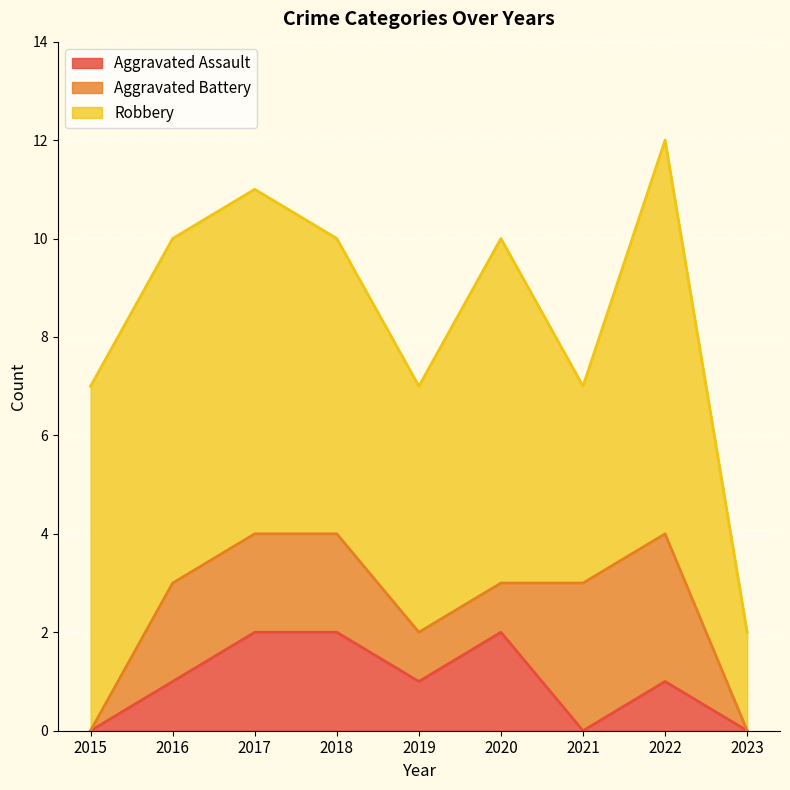

What is the difference between the Aggravated Assault values at 2021 and 2022?

1